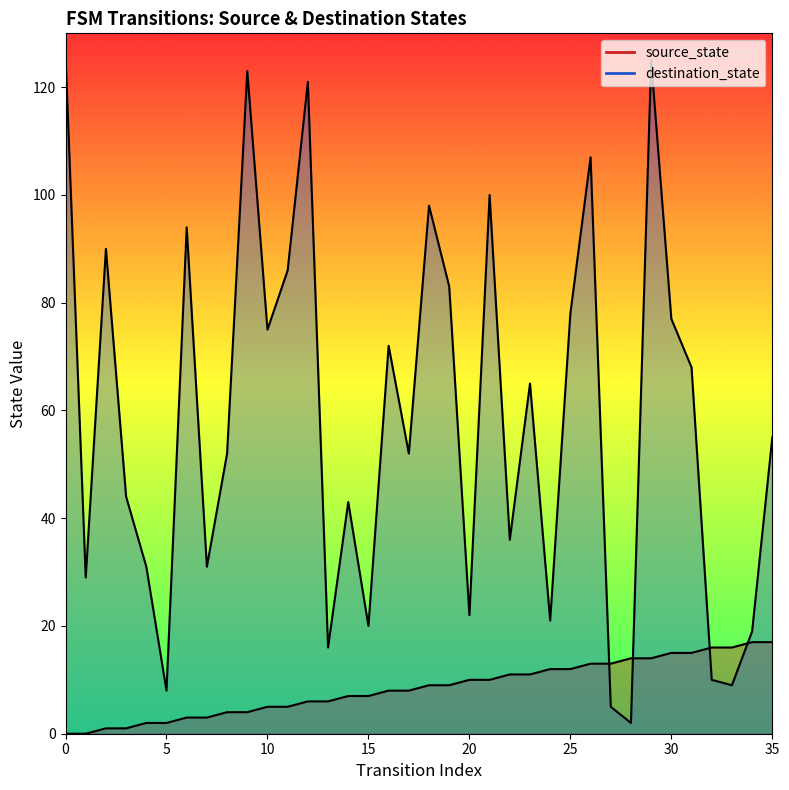

Reading right to left, list all the values displayed in this chart.

source_state: 35=17	34=17	33=16	32=16	31=15	30=15	29=14	28=14	27=13	26=13	25=12	24=12	23=11	22=11	21=10	20=10	19=9	18=9	17=8	16=8	15=7	14=7	13=6	12=6	11=5	10=5	9=4	8=4	7=3	6=3	5=2	4=2	3=1	2=1	1=0	0=0
destination_state: 35=55	34=19	33=9	32=10	31=68	30=77	29=125	28=2	27=5	26=107	25=78	24=21	23=65	22=36	21=100	20=22	19=83	18=98	17=52	16=72	15=20	14=43	13=16	12=121	11=86	10=75	9=123	8=52	7=31	6=94	5=8	4=31	3=44	2=90	1=29	0=126